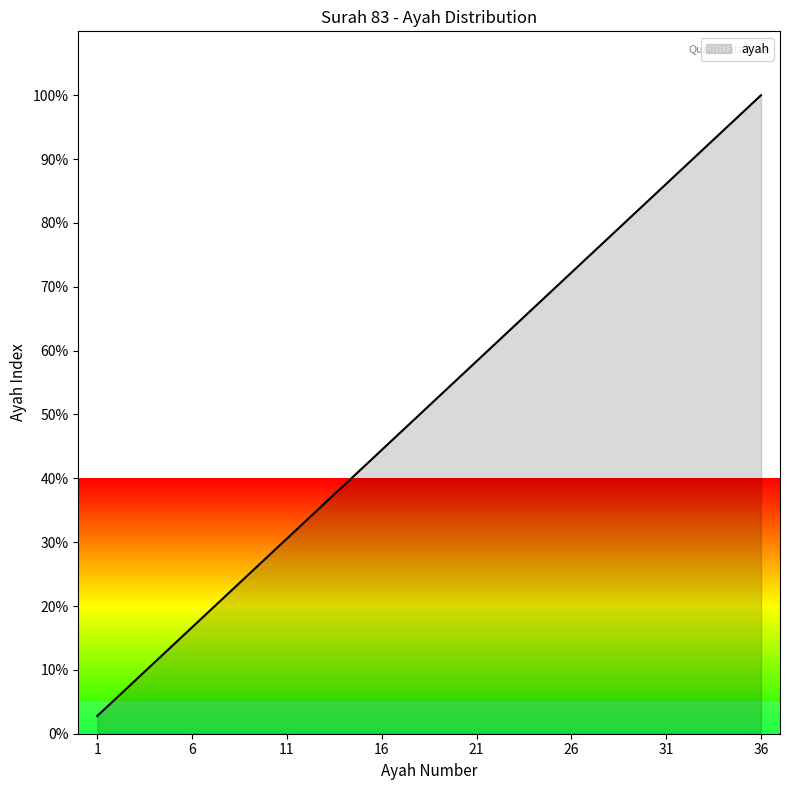

How many lines are shown in the chart?

1